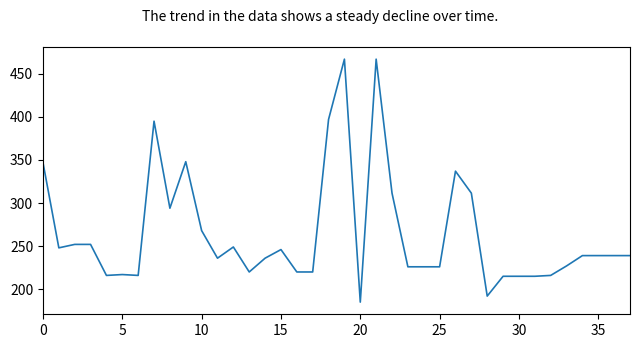

What is the difference between the maximum and minimum values?

282.0